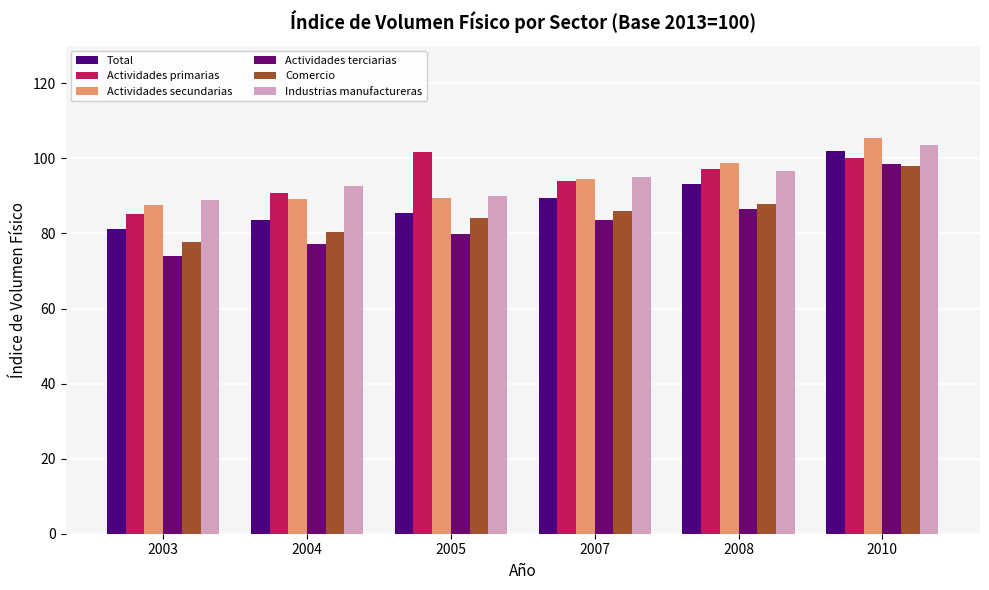

Where does the Industrias manufactureras series first go above 95?

2007